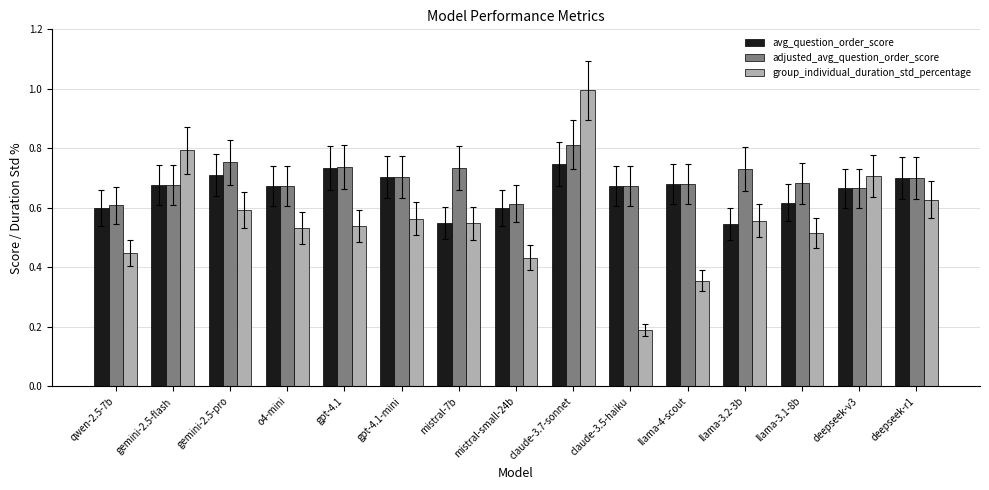

List the series in order of their overall mean, lowest first.

group_individual_duration_std_percentage, avg_question_order_score, adjusted_avg_question_order_score